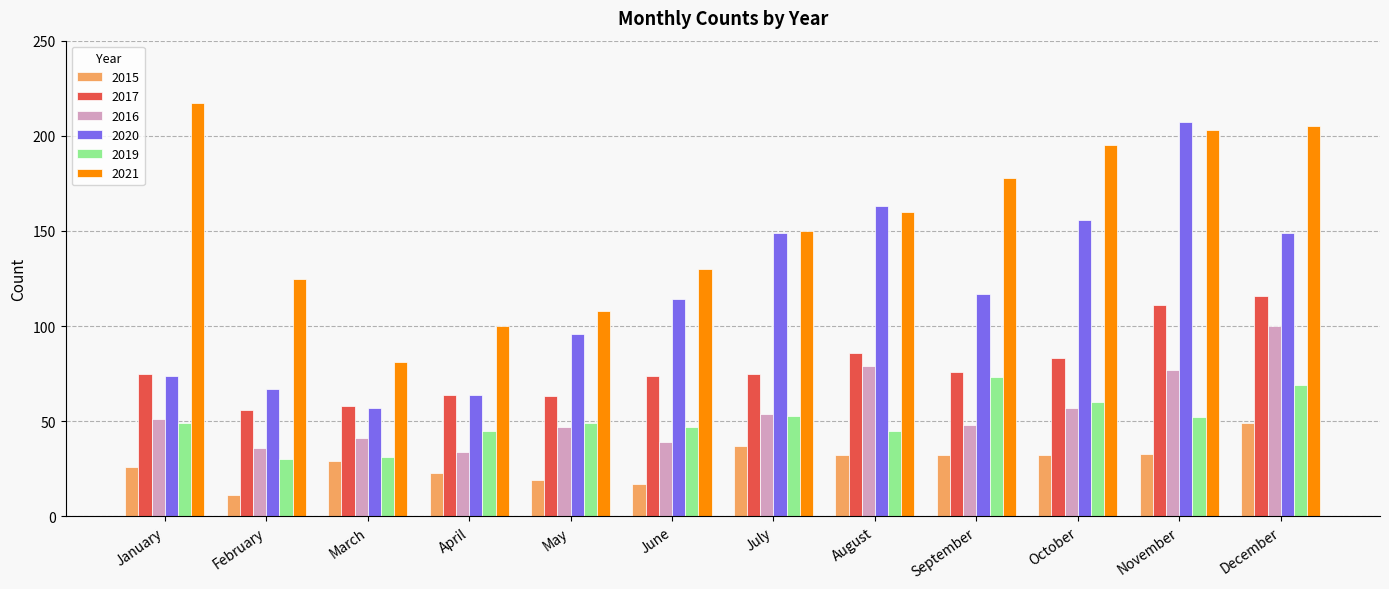

What is the sum of the 2020 values at September and June?

231